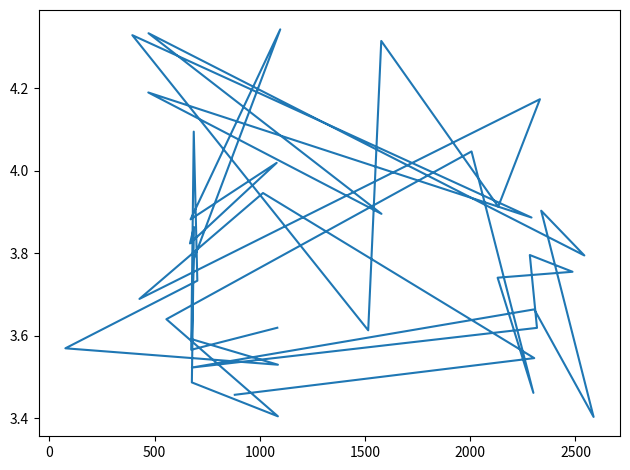

What is the difference between the second highest and minimum values?

0.9